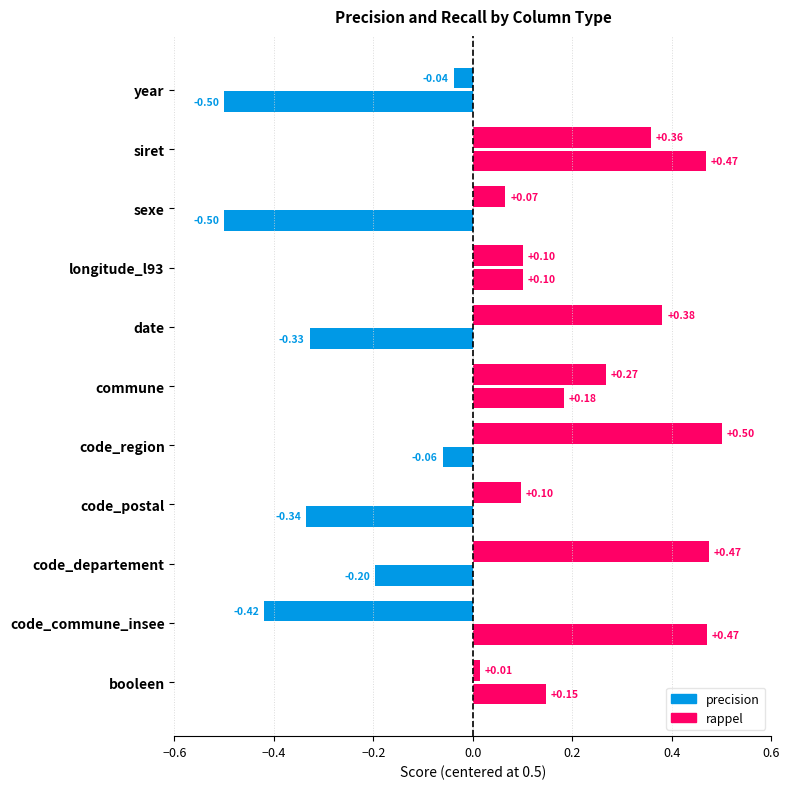

Which series has the largest total across all categories?

precision